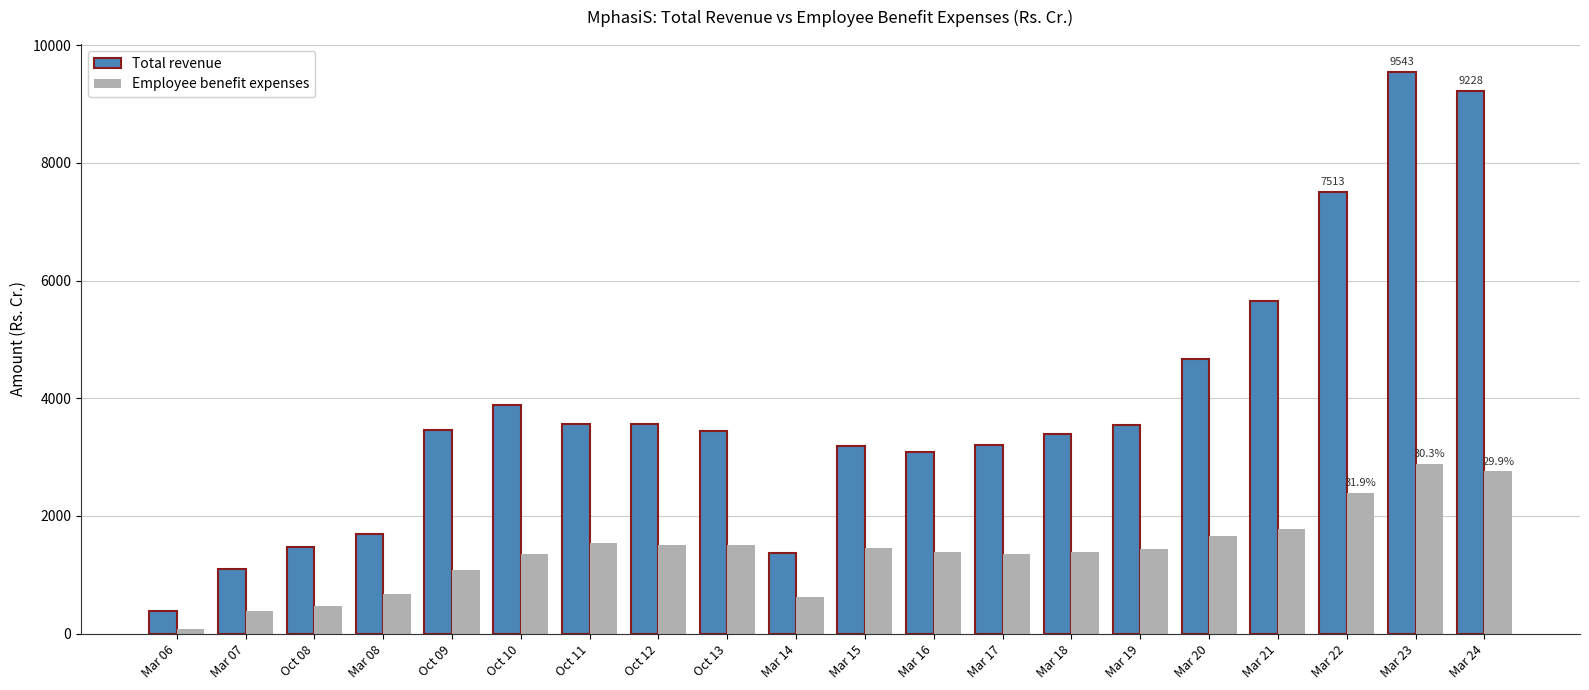

Between Oct 11 and Mar 14, which series saw the biggest shift?

Total revenue